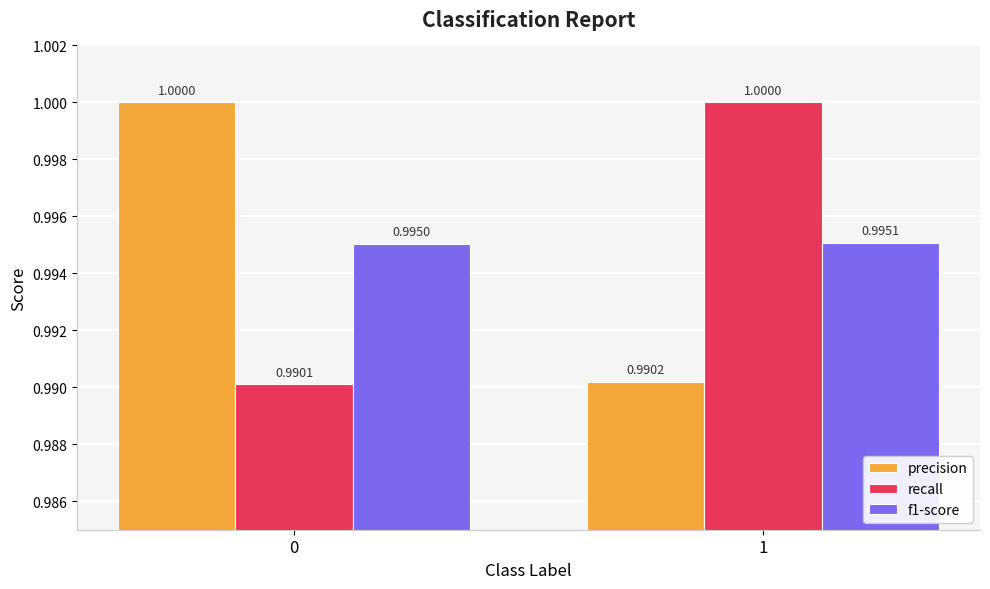

Between 0 and 1, which series saw the biggest shift?

recall